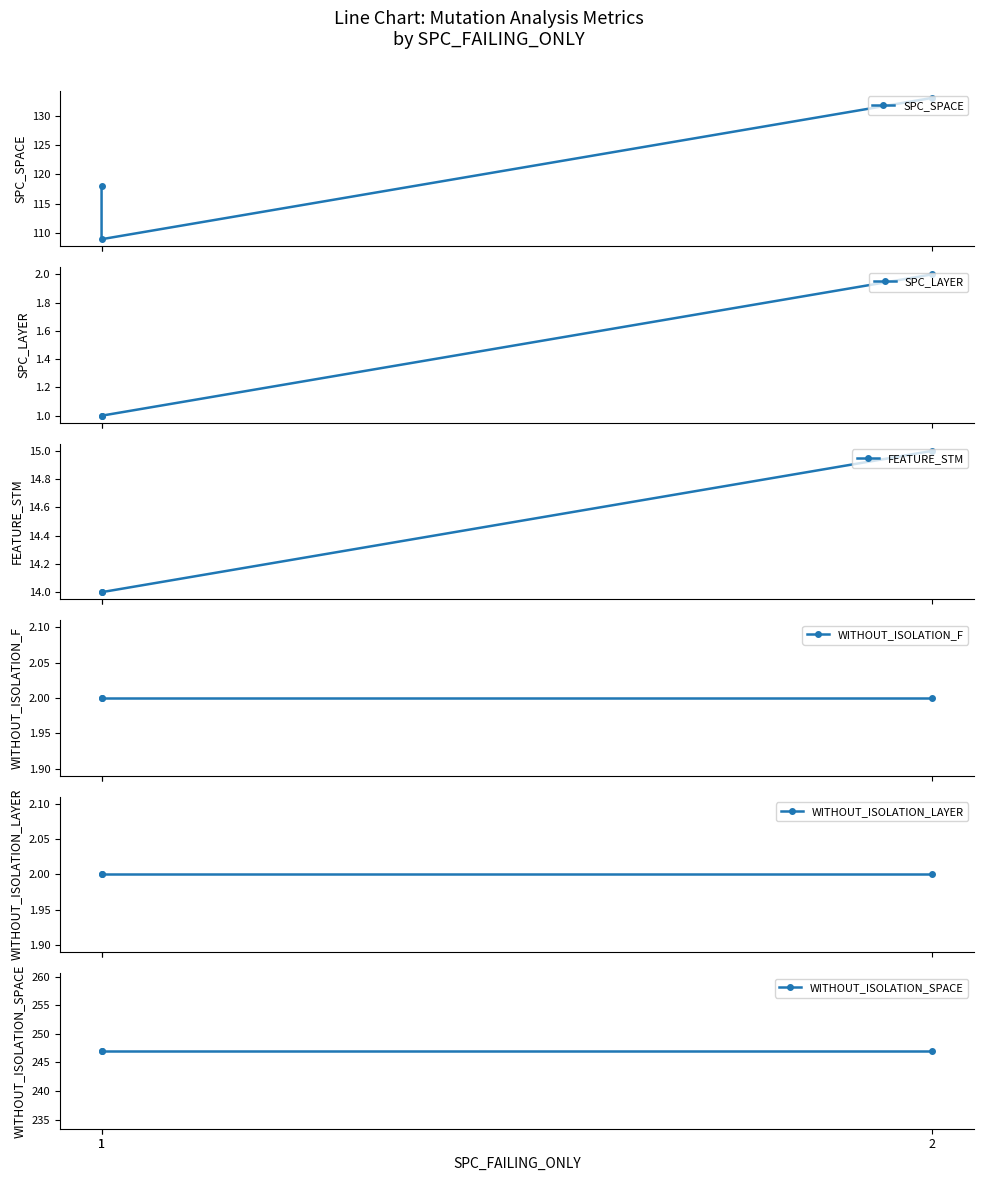

Reading left to right, what are all the values shown in this chart?

SPC_SPACE: 1=118	1=109	2=133
SPC_LAYER: 1=1	1=1	2=2
FEATURE_STM: 1=14	1=14	2=15
WITHOUT_ISOLATION_F: 1=2	1=2	2=2
WITHOUT_ISOLATION_LAYER: 1=2	1=2	2=2
WITHOUT_ISOLATION_SPACE: 1=247	1=247	2=247